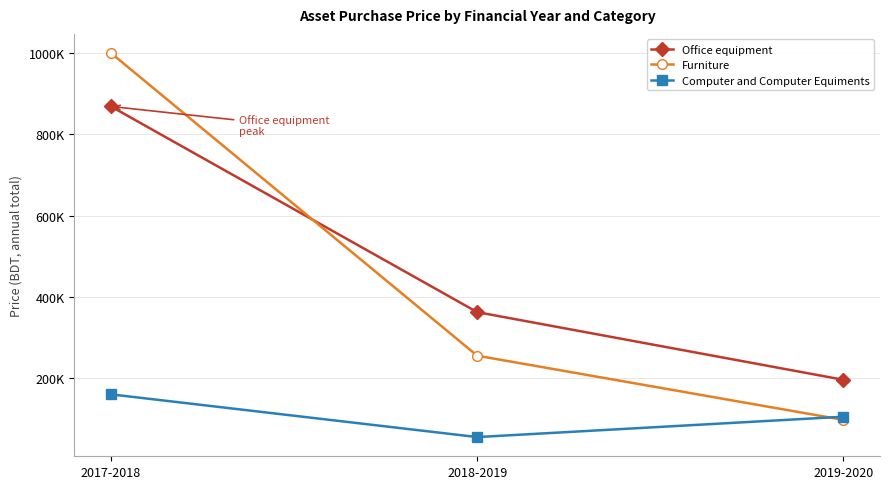

What are all the series names shown in the legend?

Office equipment, Furniture, Computer and Computer Equiments